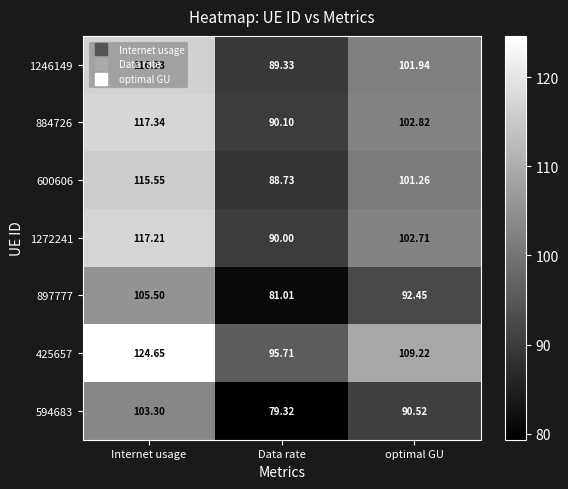

Between Internet usage and Data rate, which series saw the biggest shift?

425657